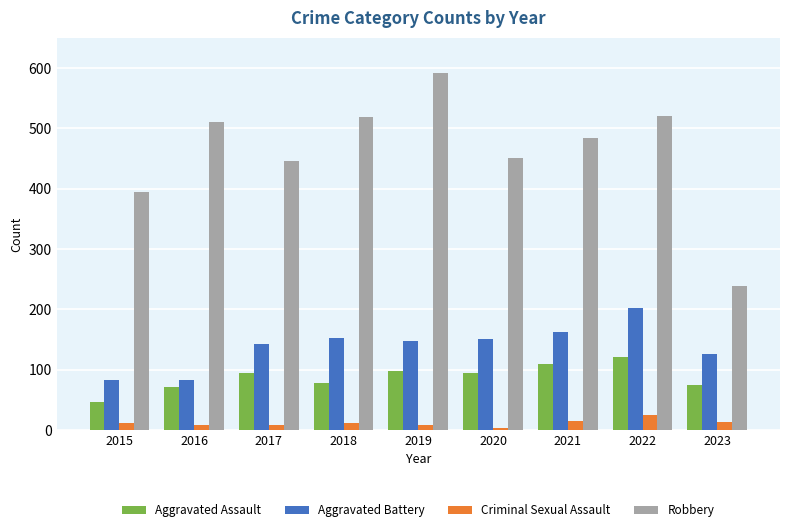

Between 2019 and 2020, which series saw the biggest shift?

Robbery